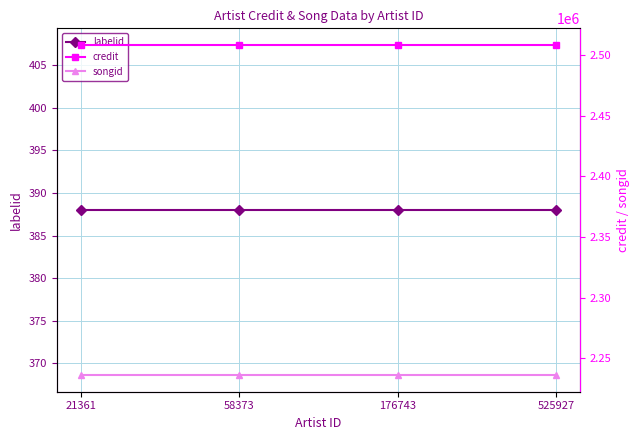

Between 58373 and 525927, which is larger?

58373